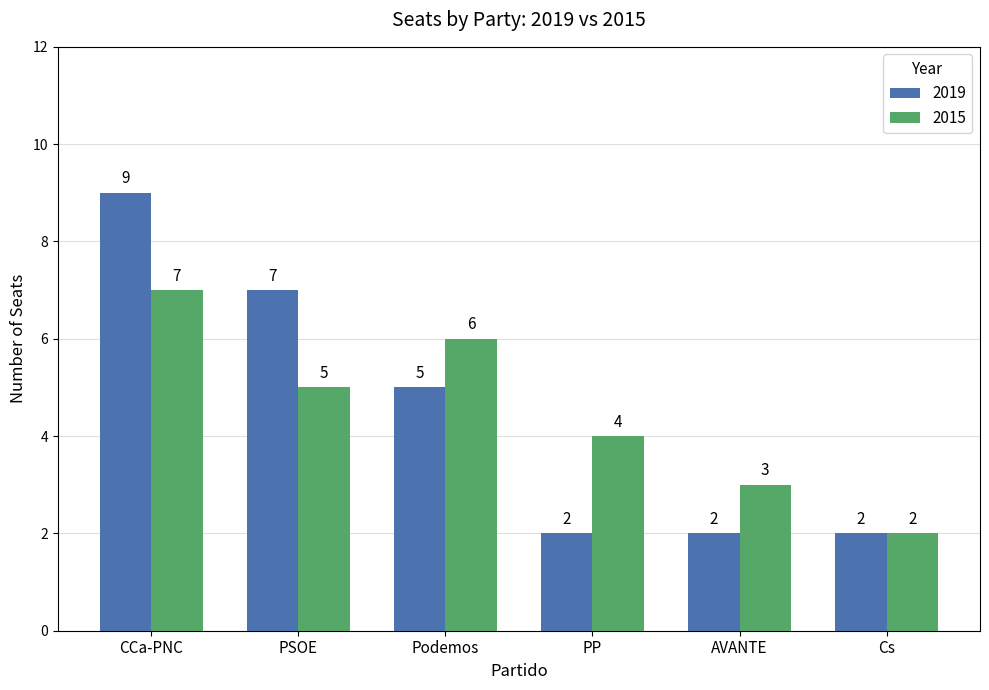

At which label does 2019 reach its peak?

CCa-PNC